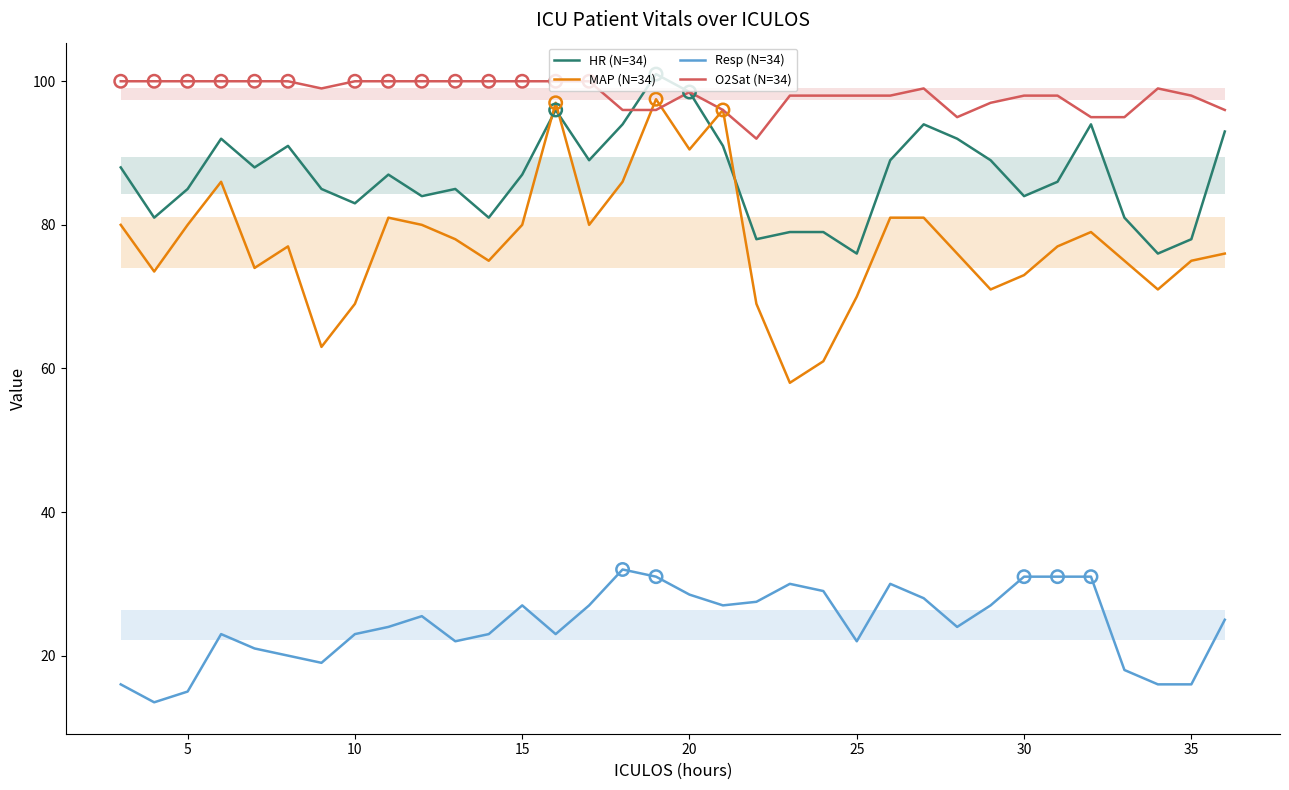

Which series has the largest total across all categories?

O2Sat (N=34)